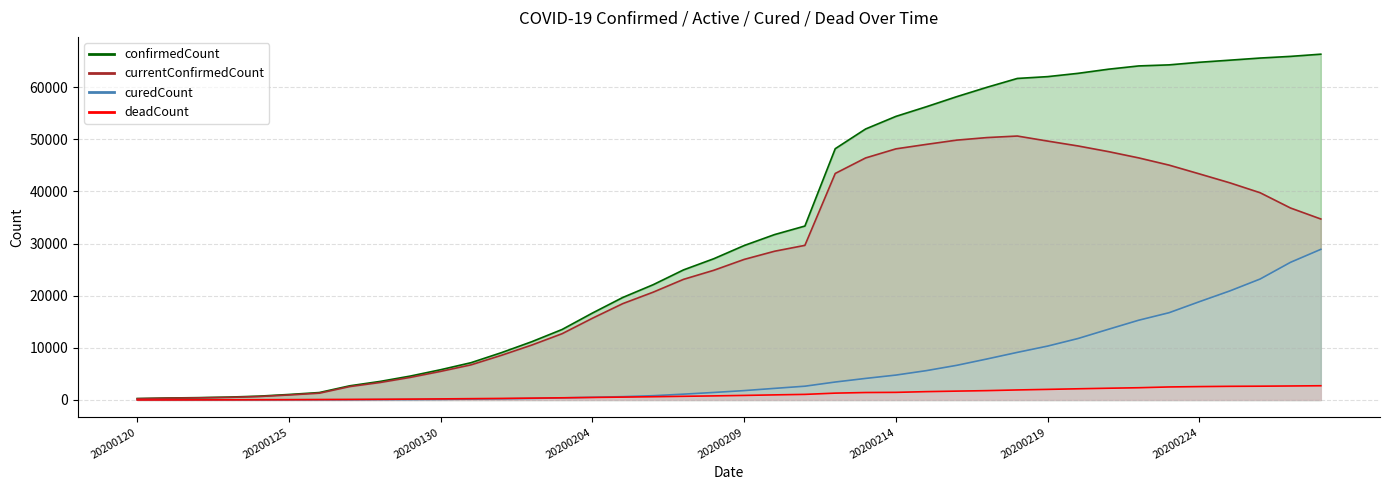

Is the value of deadCount at 20200130 greater than the value of curedCount at 20200203?

No